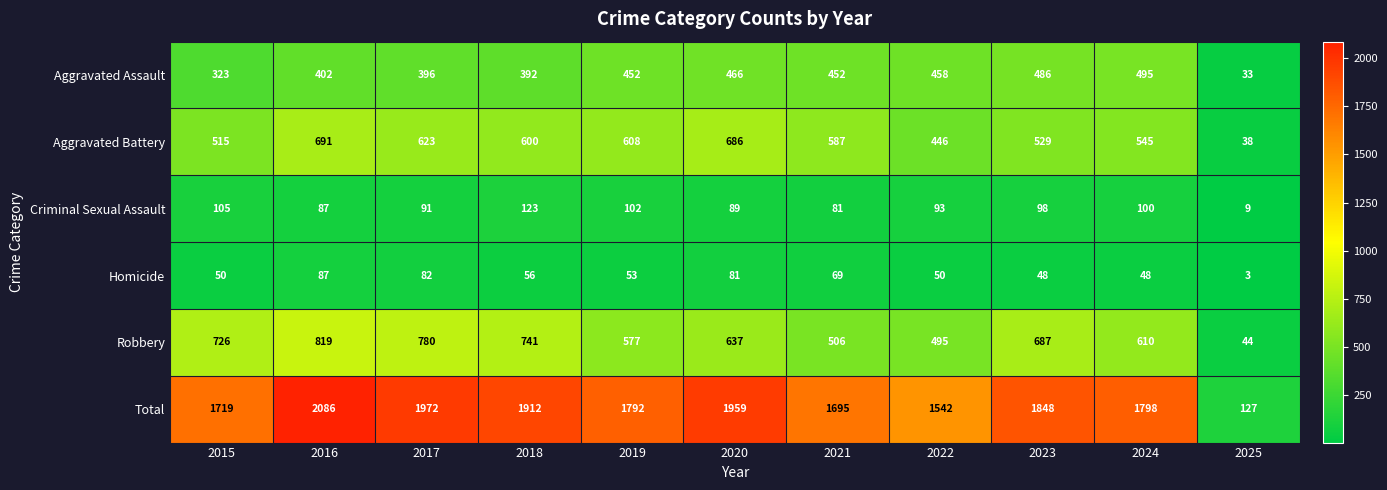

What is the difference between the second highest and minimum values in the Aggravated Assault series?

453